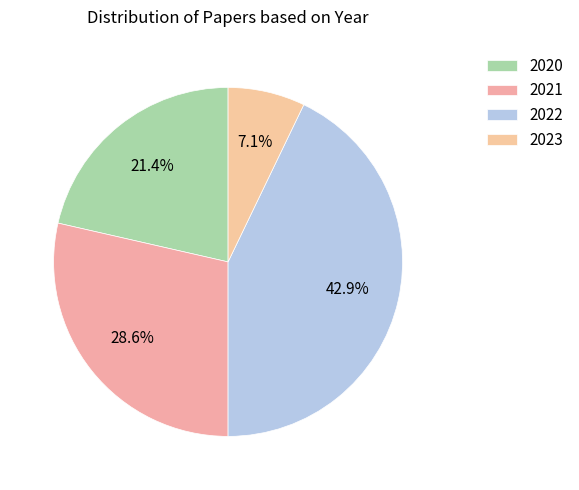

What percentage do 2022 and 2023 together represent?

50.0%